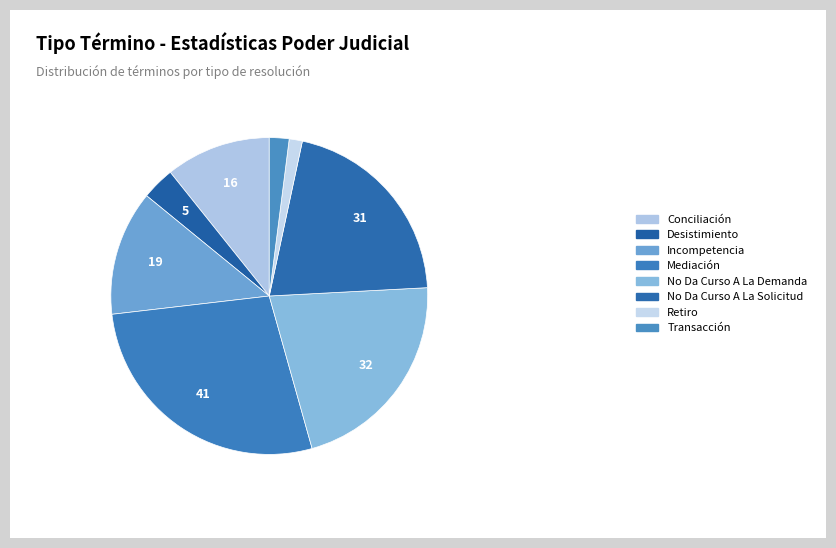

How many segments does this pie chart have?

8